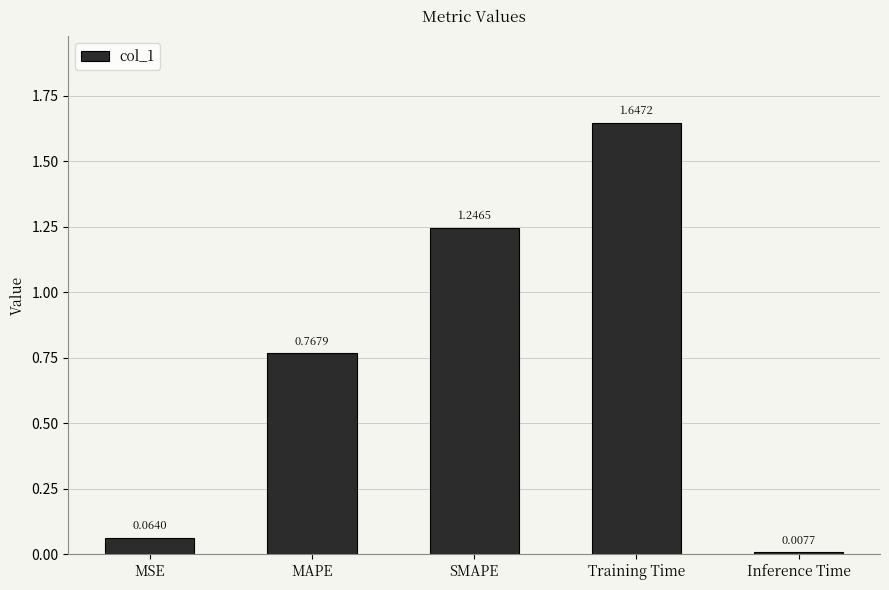

Are the bars grouped side by side (vs. stacked)?

No